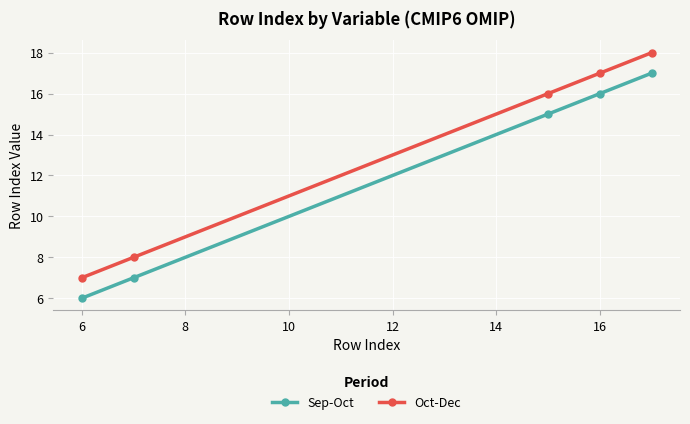

List the series in order of their overall mean, highest first.

Oct-Dec, Sep-Oct